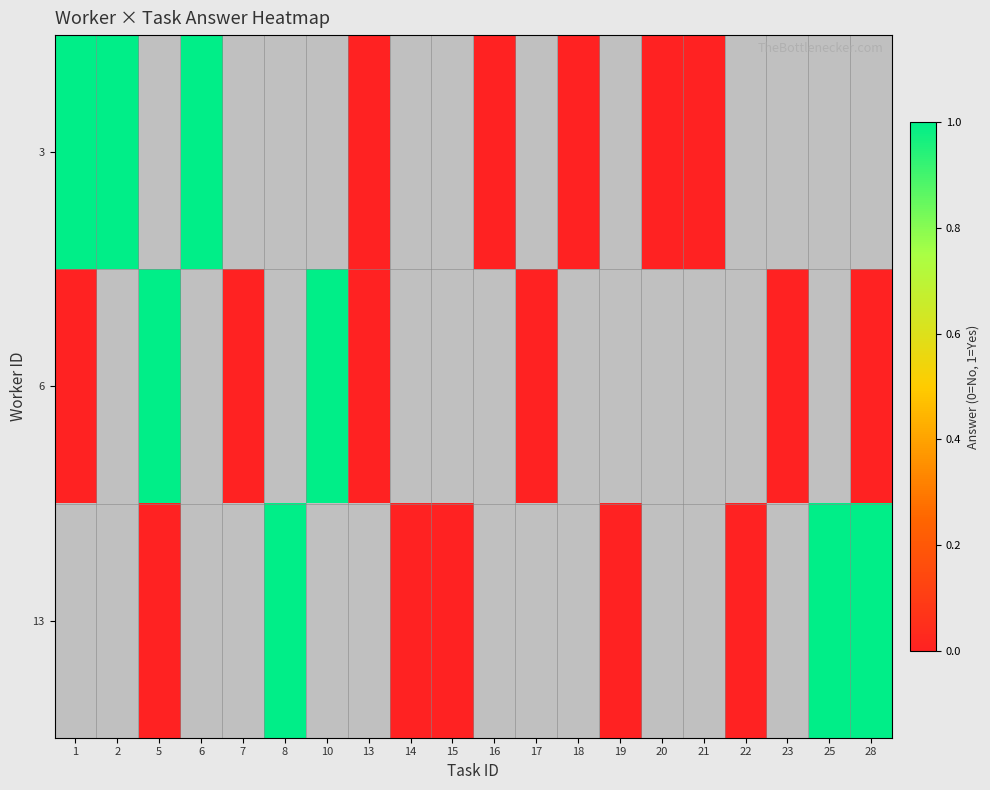

How many values in 13 are above zero?

3